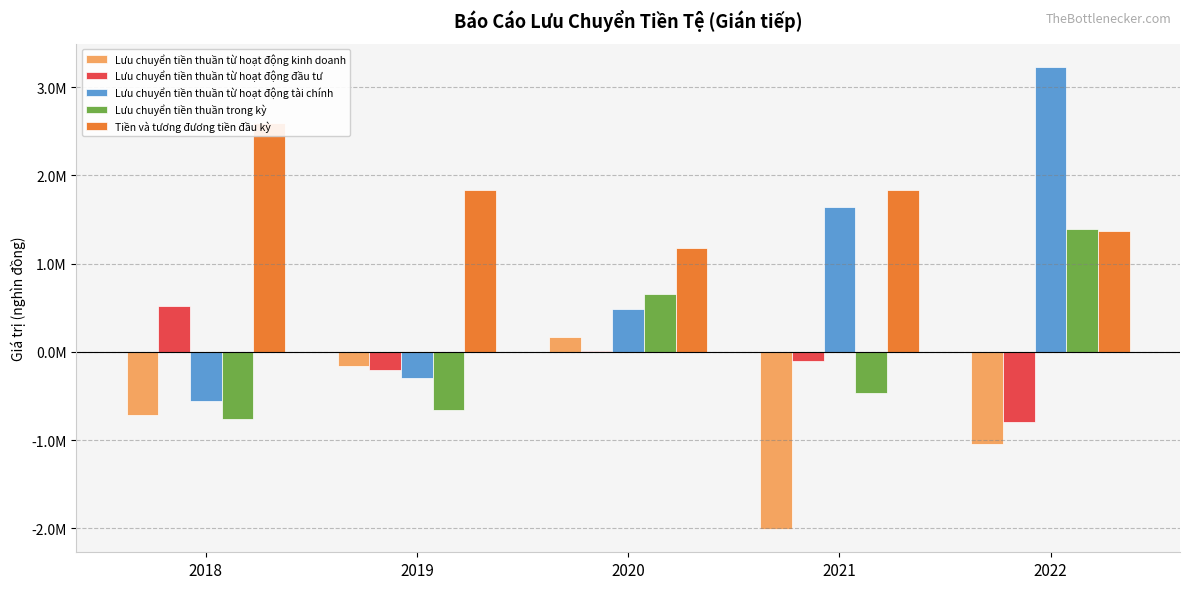

The Lưu chuyển tiền thuần từ hoạt động tài chính series shows -140597 at 2019. True or false?

False